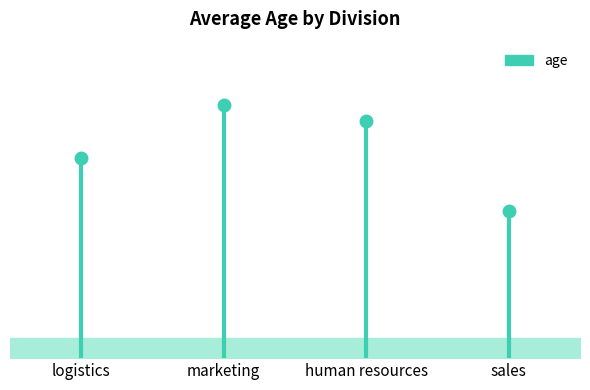

What is the maximum value shown in the chart?

31.0